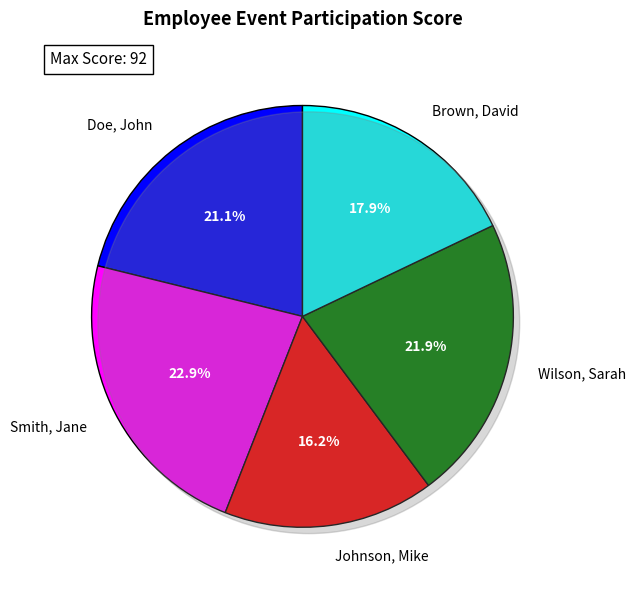

Rank the categories by value from lowest to highest.

Johnson, Mike, Brown, David, Doe, John, Wilson, Sarah, Smith, Jane